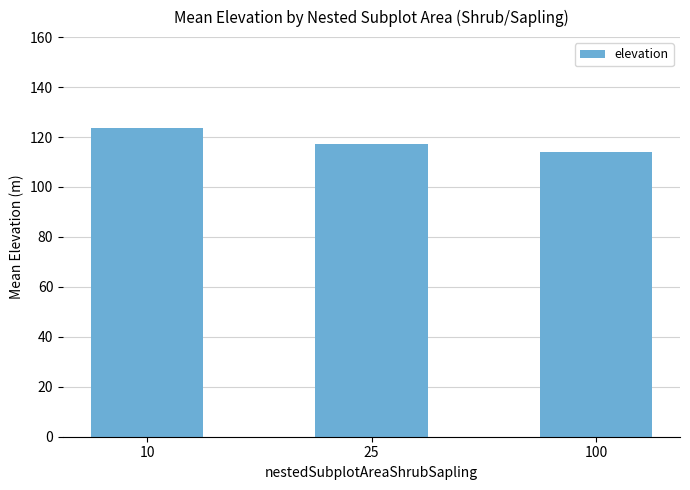

Rank the categories by value from lowest to highest.

100, 25, 10